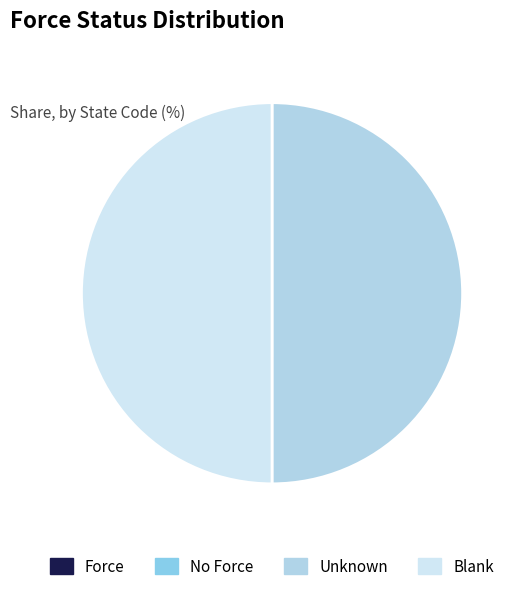

Is Force the majority of the pie?

No